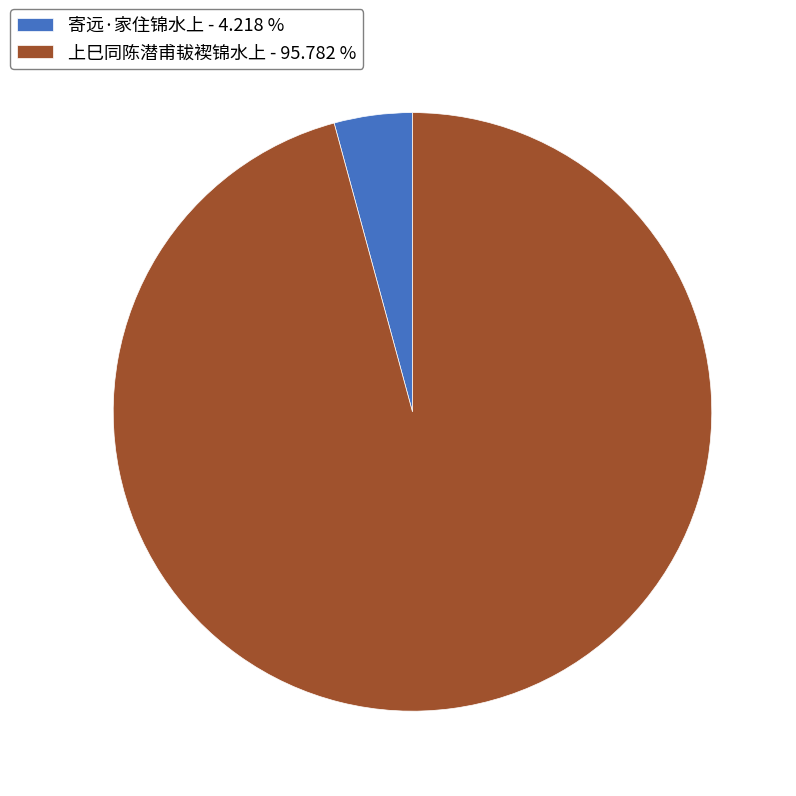

Which slice is the smallest?

寄远·家住锦水上